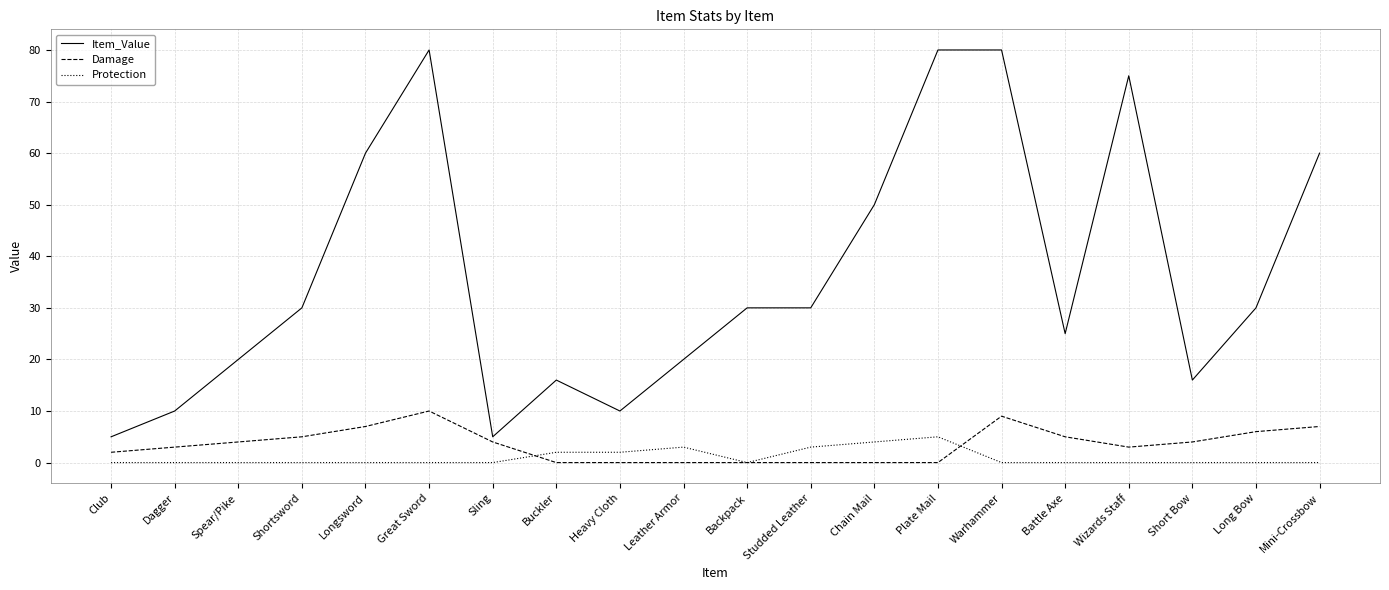

Where is the first local maximum for Item_Value?

Great Sword